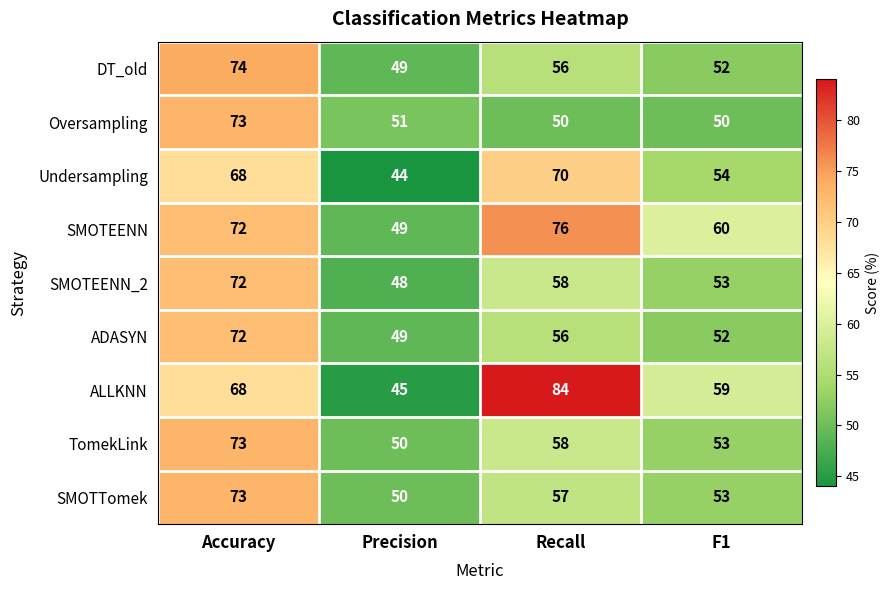

What is the sum of all ADASYN values?

229